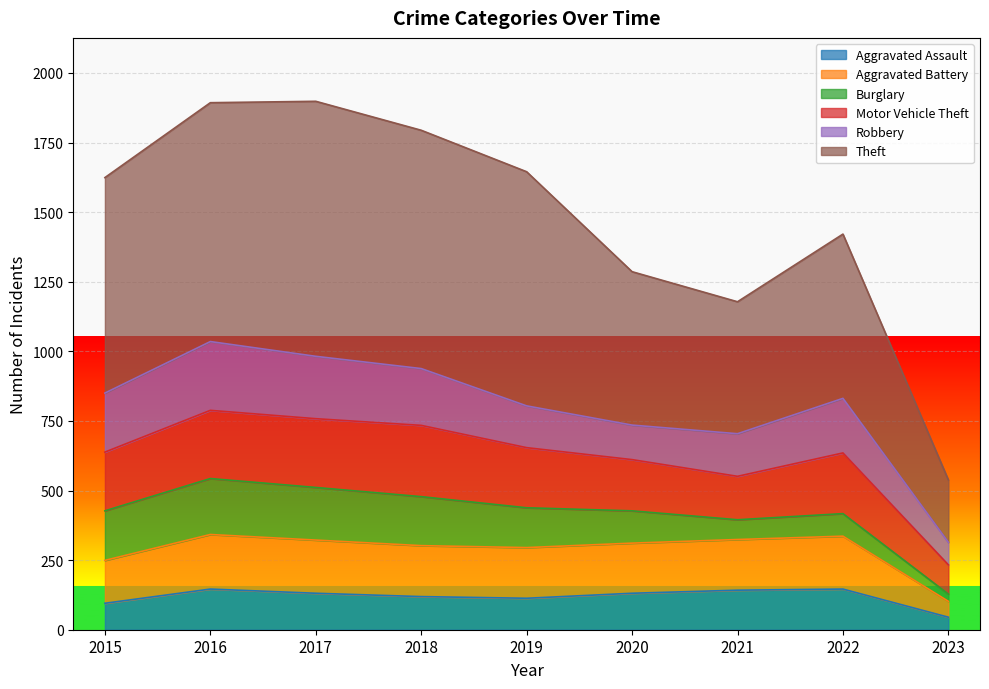

At which label does Aggravated Assault reach its peak?

2016